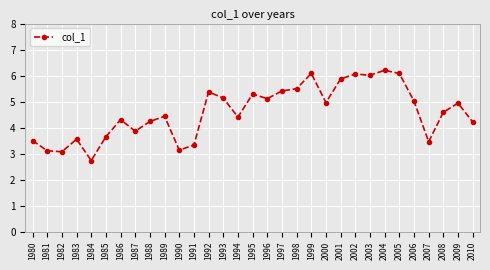

Does the chart display data point markers on the line(s)?

Yes